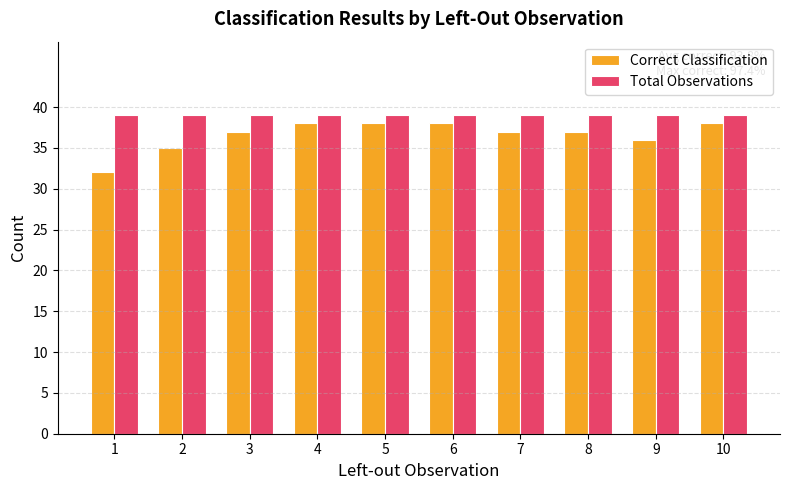

Which series has the largest total across all categories?

Total Observations